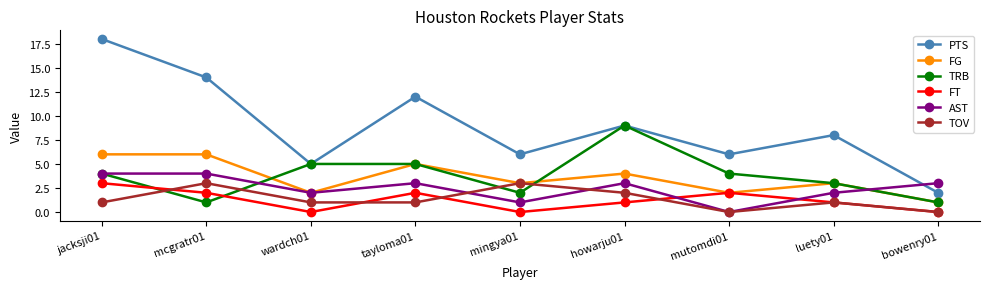

The FG series shows 3 at luety01. True or false?

True